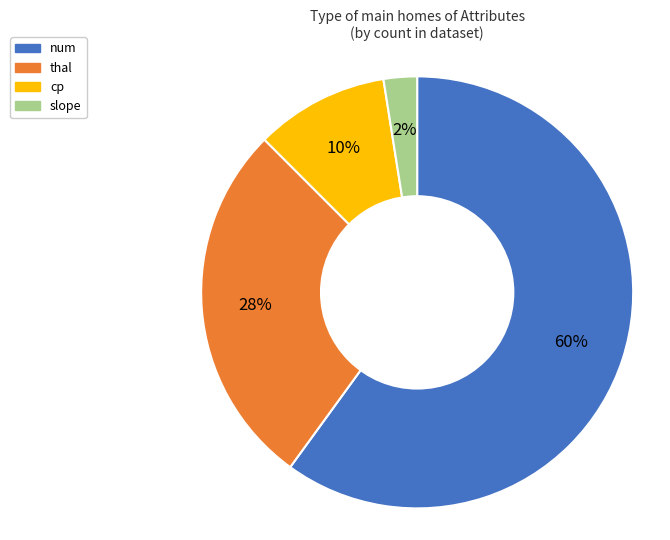

Does any single category account for the majority?

Yes